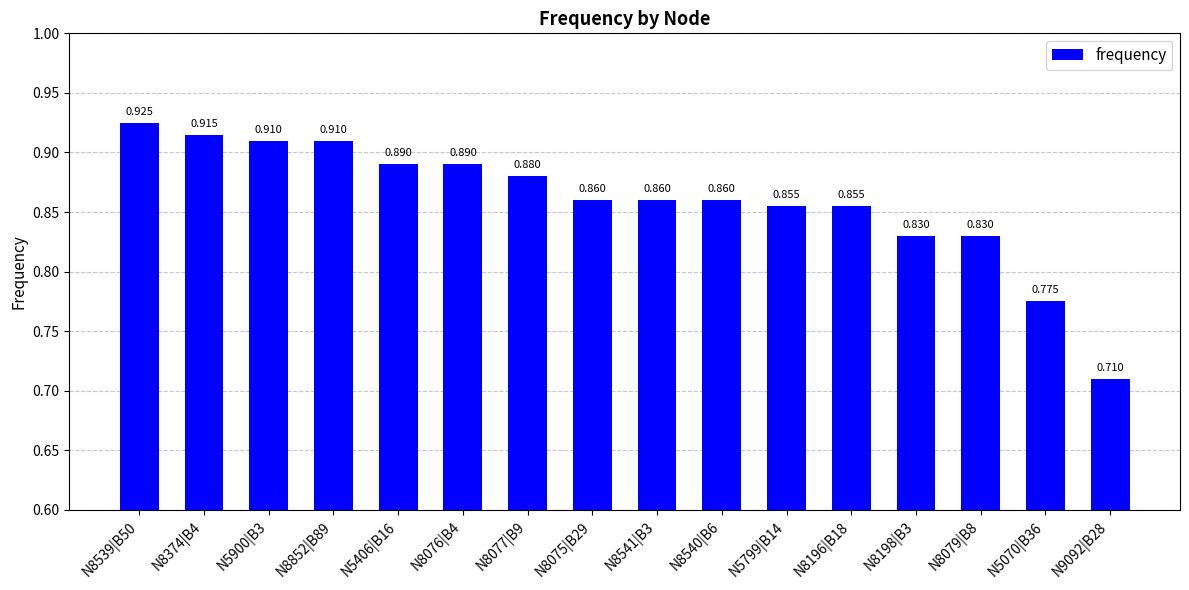

What is the difference between the second highest and minimum values?

0.2